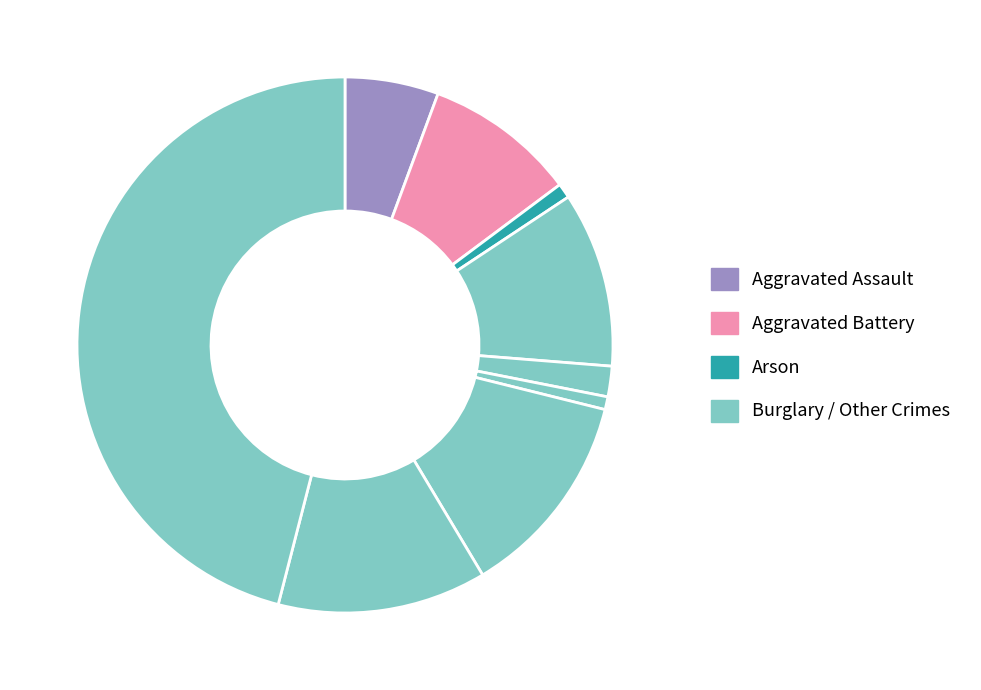

How many segments does this pie chart have?

9